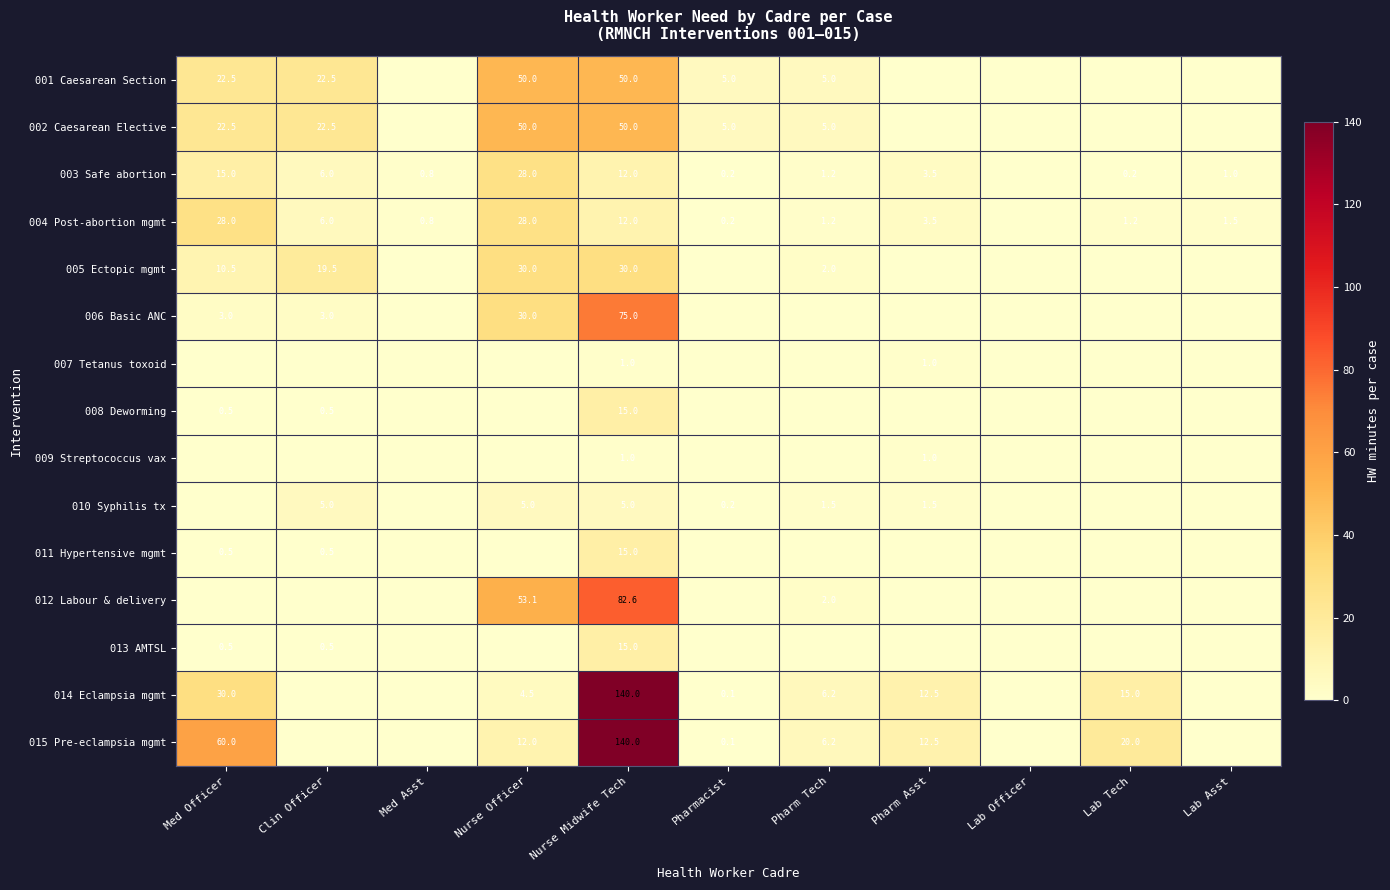

Is the value of 013 AMTSL at Nurse Midwife Tech greater than the value of 005 Ectopic mgmt at Nurse Midwife Tech?

No